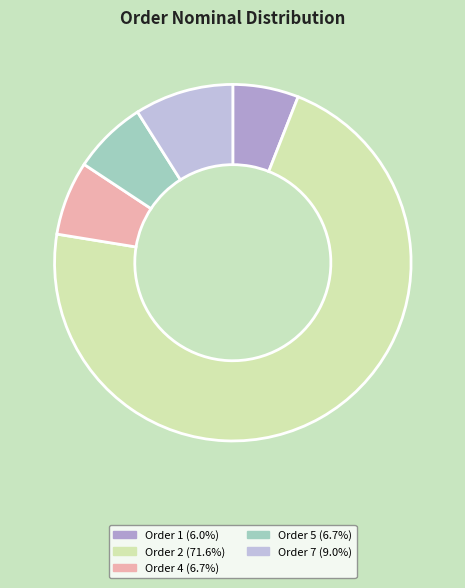

How many segments does this pie chart have?

5